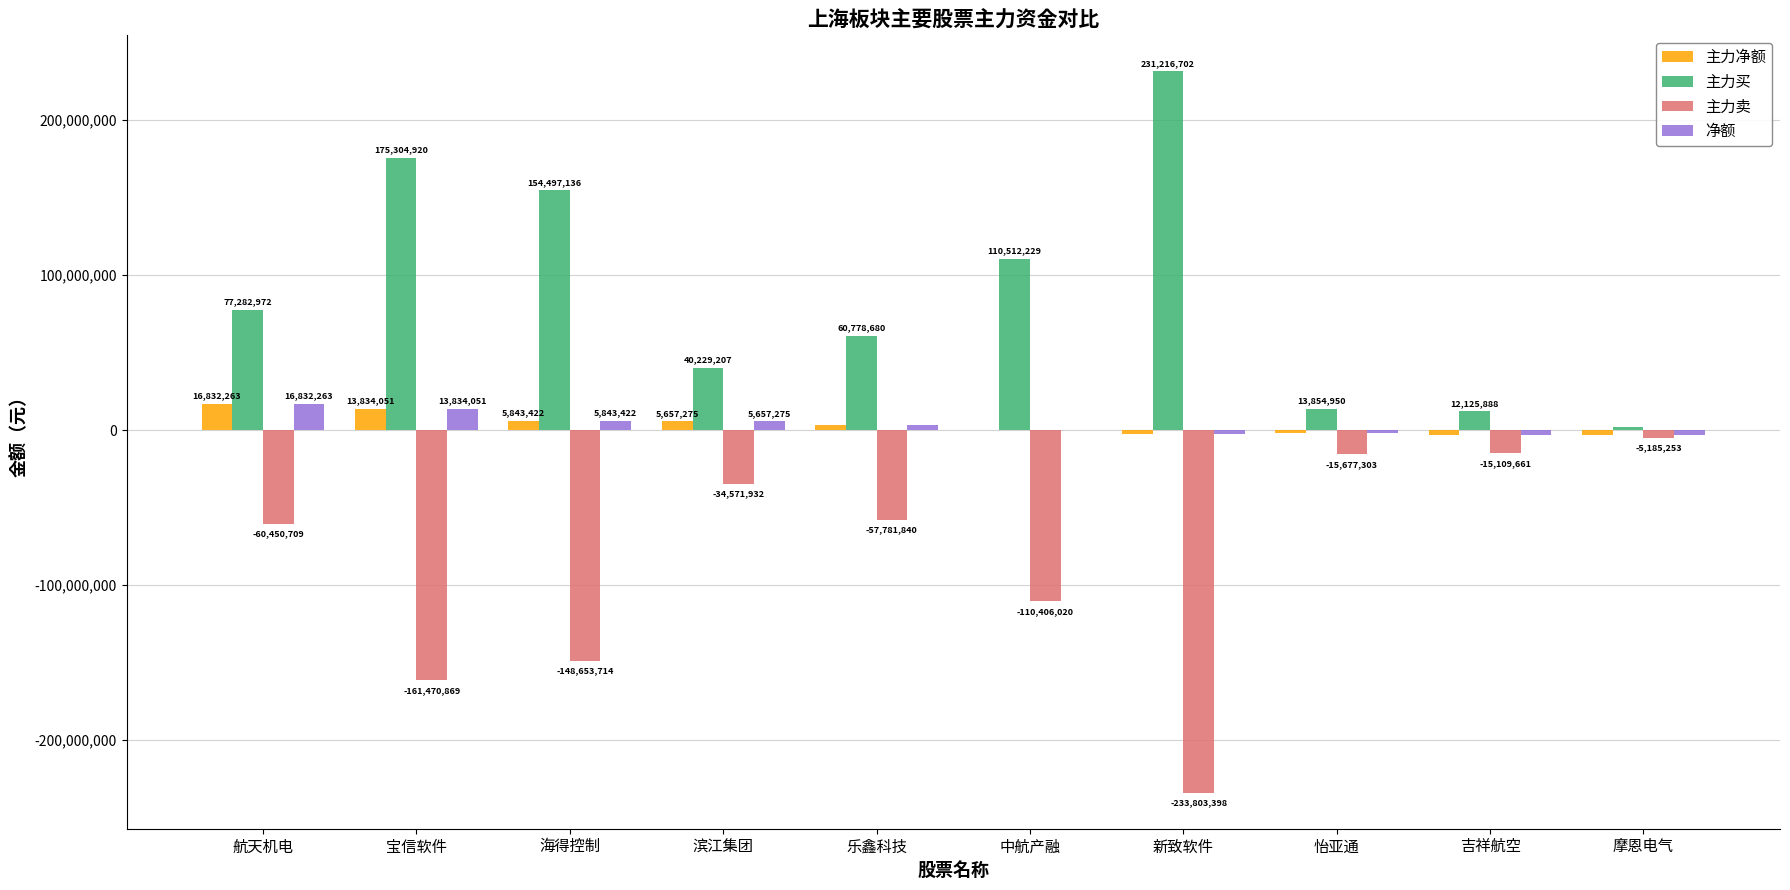

Which category has the highest value in the 主力买 series?

新致软件